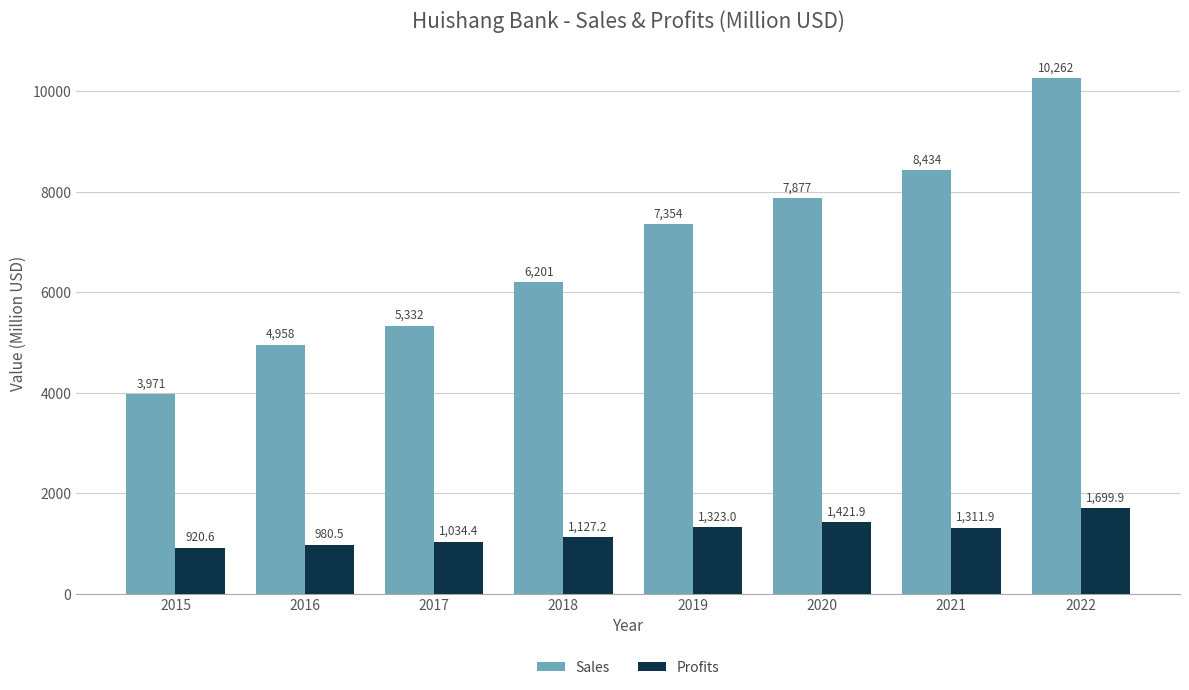

What is the highest value of the Profits series?

1699.9